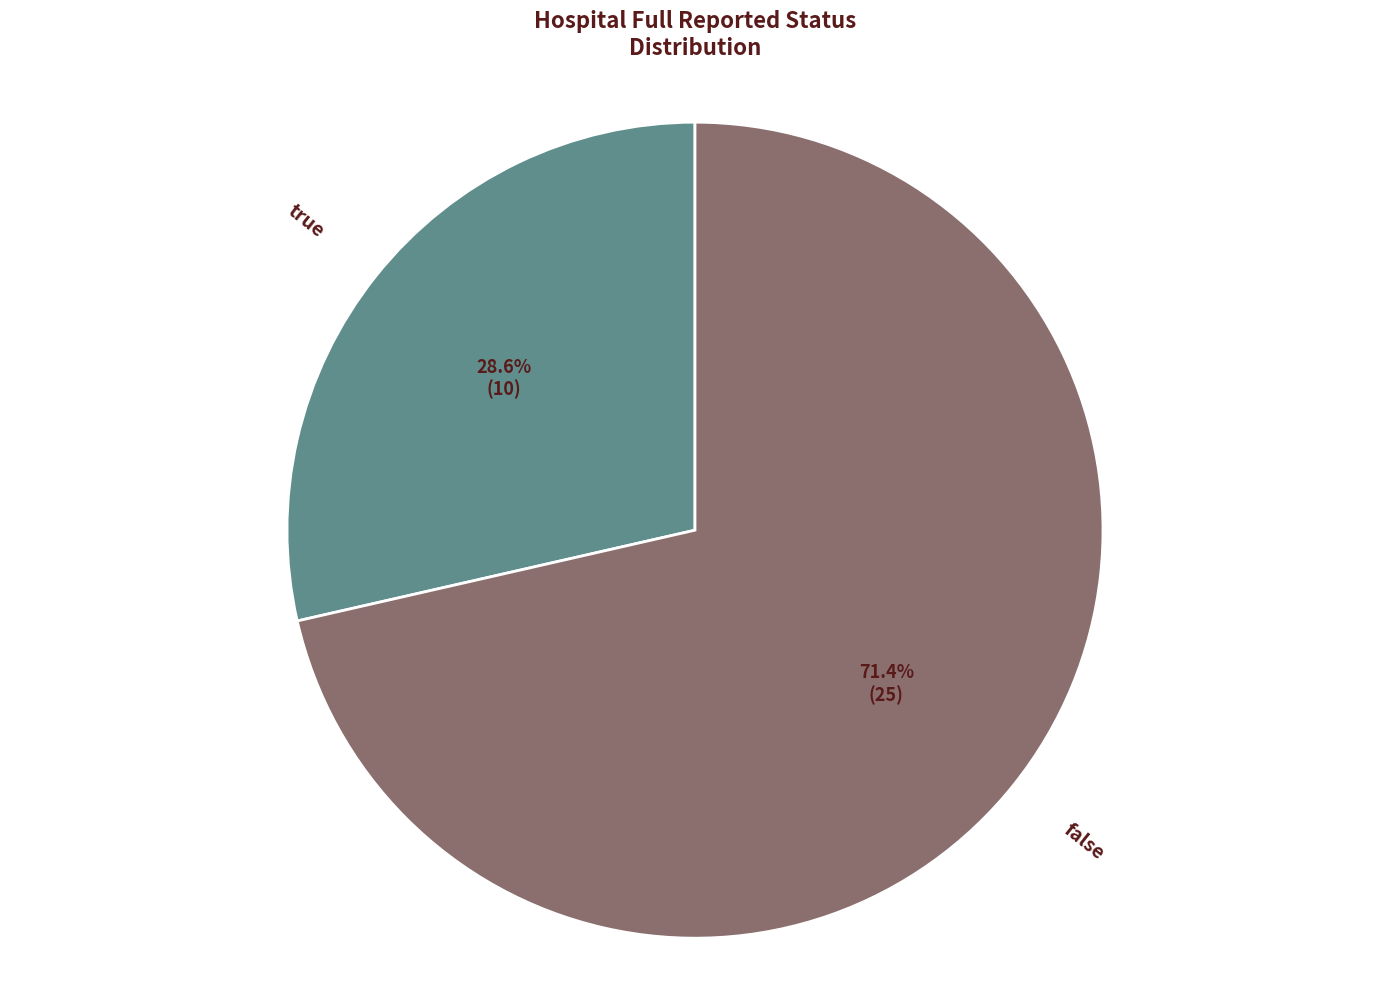

Which slice is the largest?

false